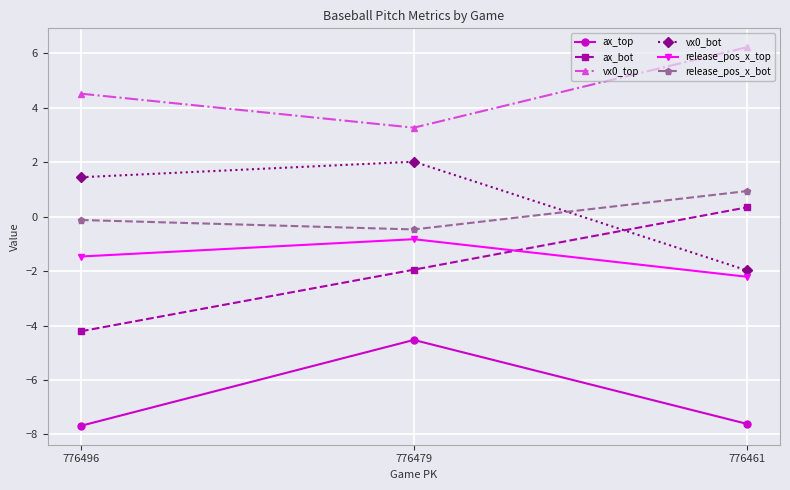

Is the value of release_pos_x_top at 776461 greater than the value of ax_top at 776461?

Yes